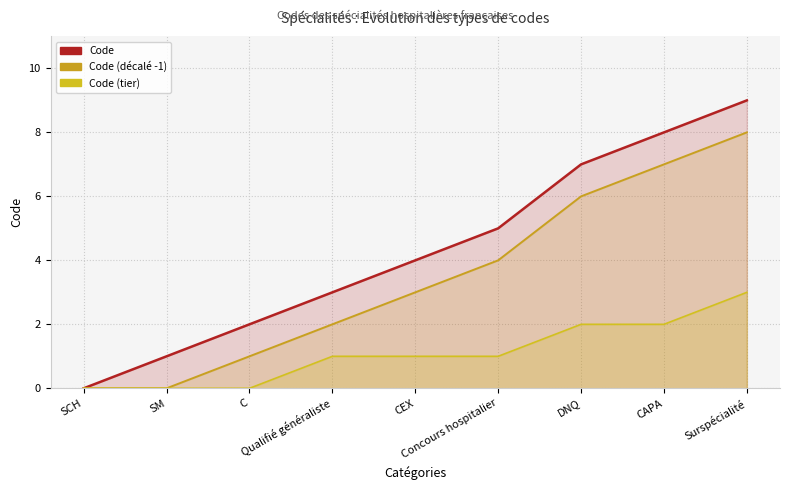

What is the label of the 3rd point from the left?

C